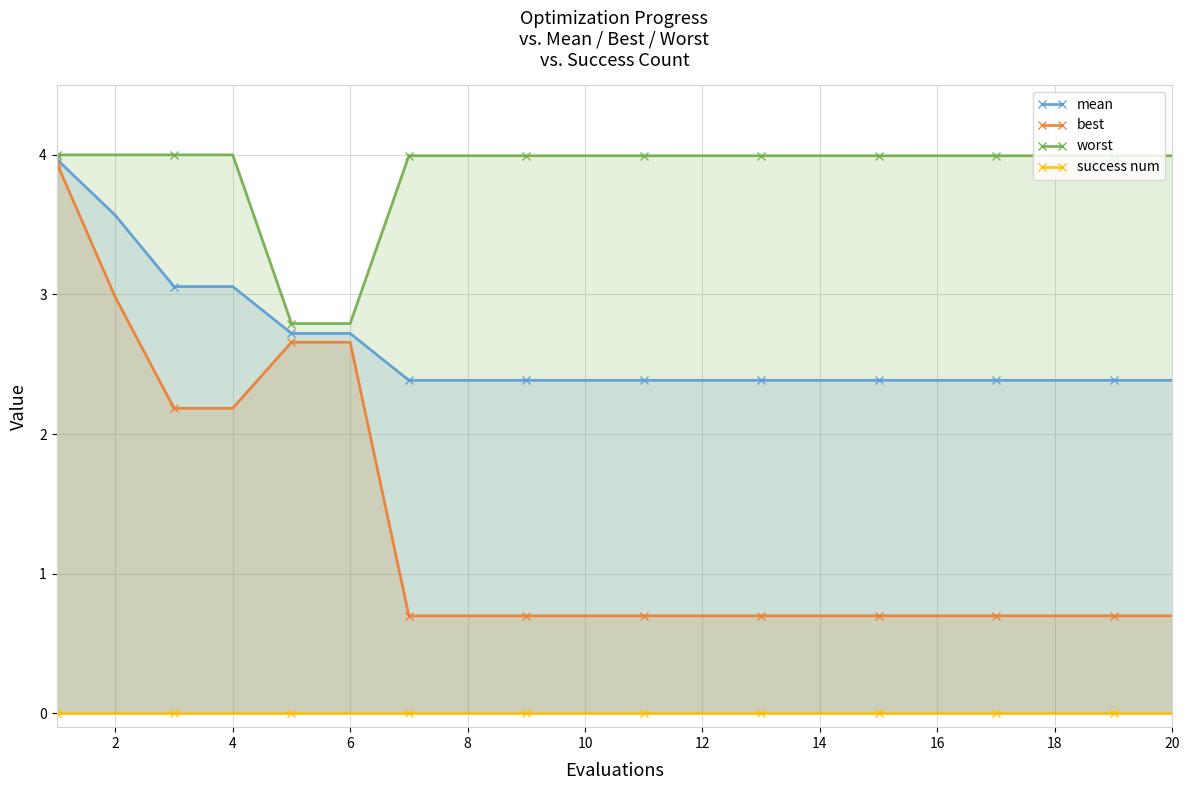

The value of worst at 20 is 4.0. True or false?

True